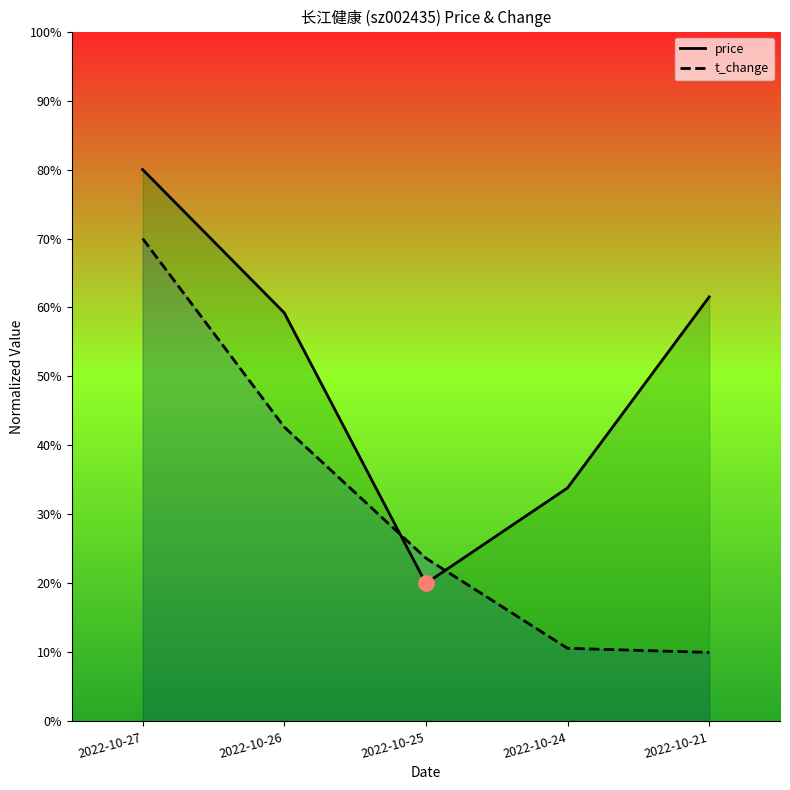

Which series contains the highest Y value?

price